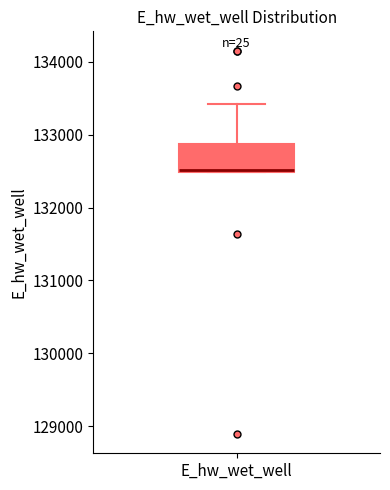

Read this box plot against the y-axis: the position of the median line, the range covered by the box, and the ends of both whiskers. The values are not printed on the chart, so give them approximately, as read against the axis.

median 132500, box 132500 to 132900, whiskers 132500 to 133400